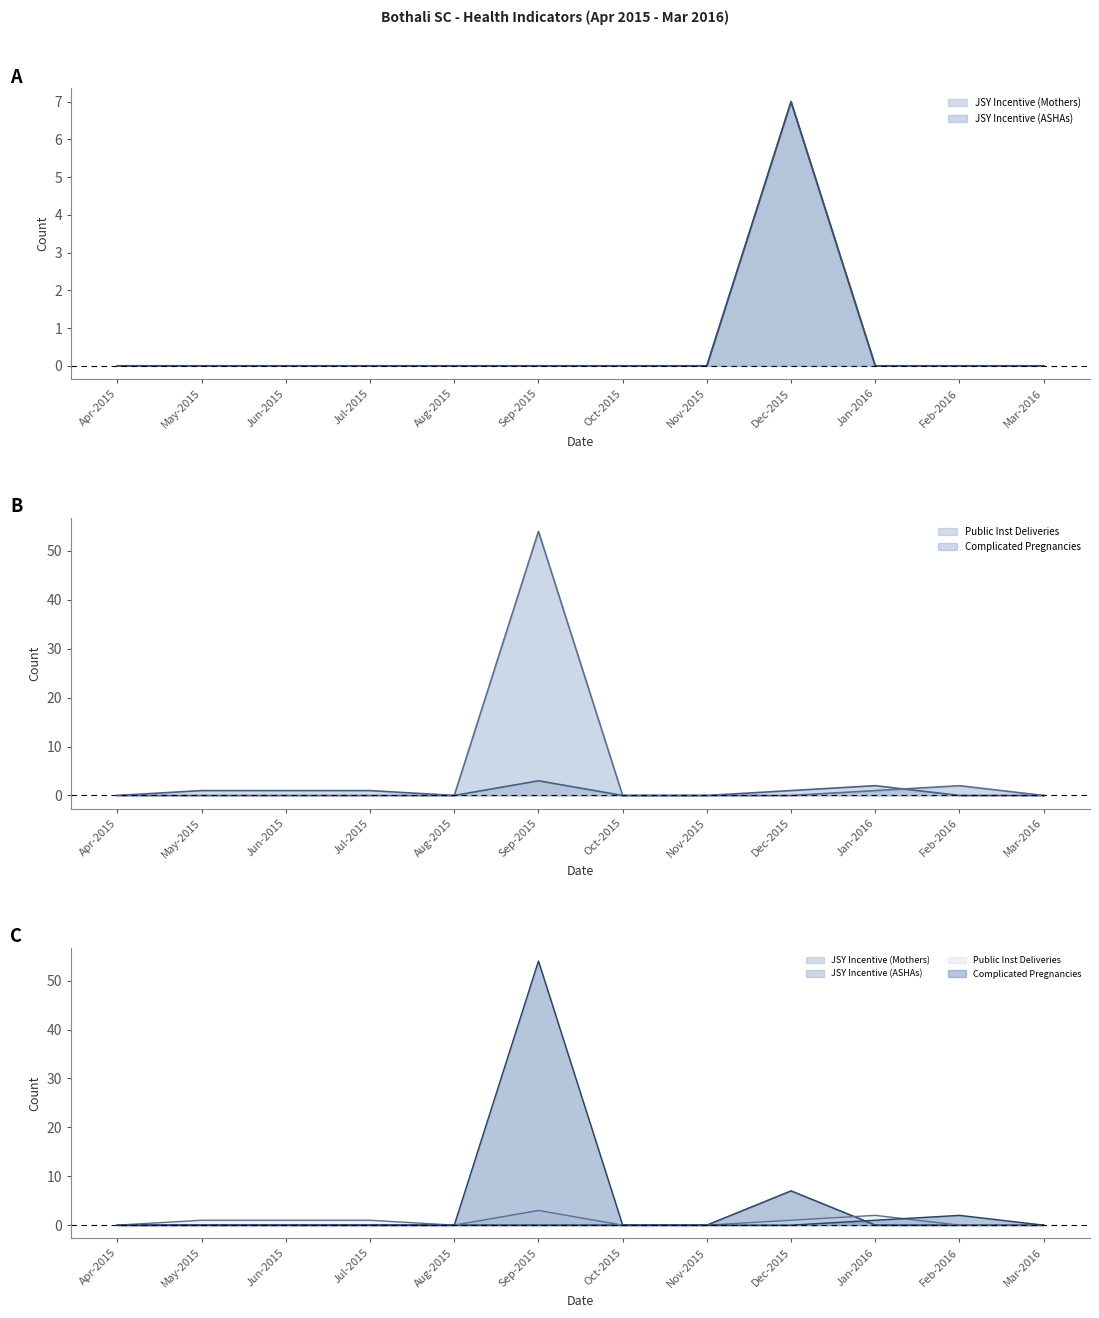

Between which two adjacent categories do Public Inst Deliveries and Complicated Pregnancies first intersect?

Jan-2016 and Feb-2016